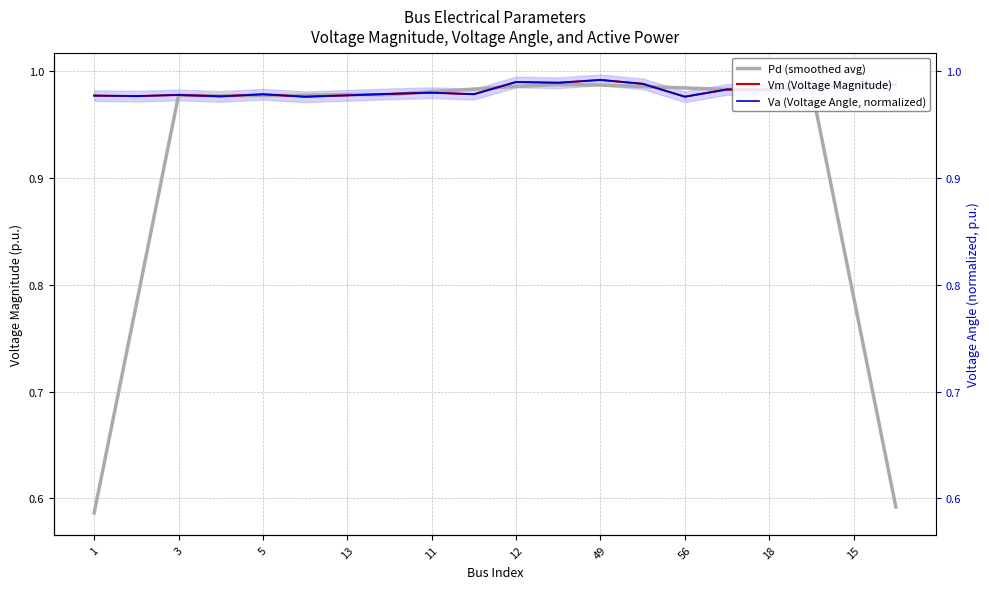

True or false: Vm (Voltage Magnitude) and Pd (smoothed avg) cross at least once.

True